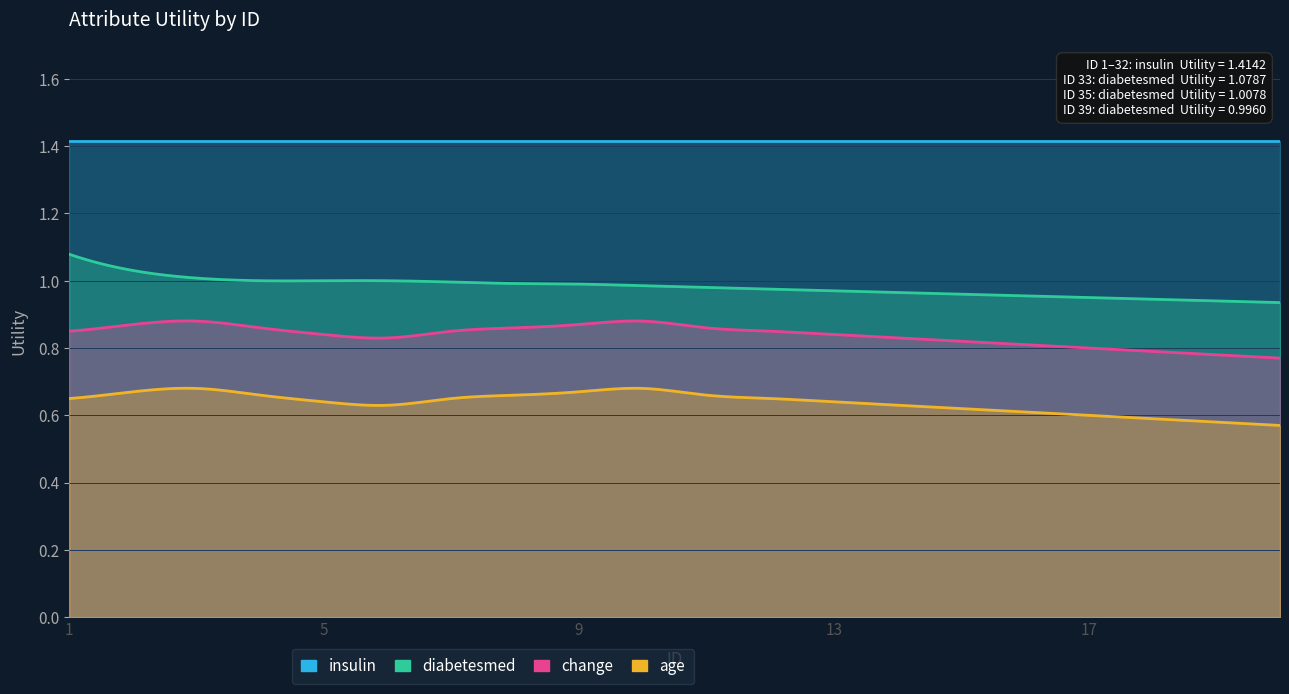

True or false: insulin has more than 0 points higher than both neighbors.

False